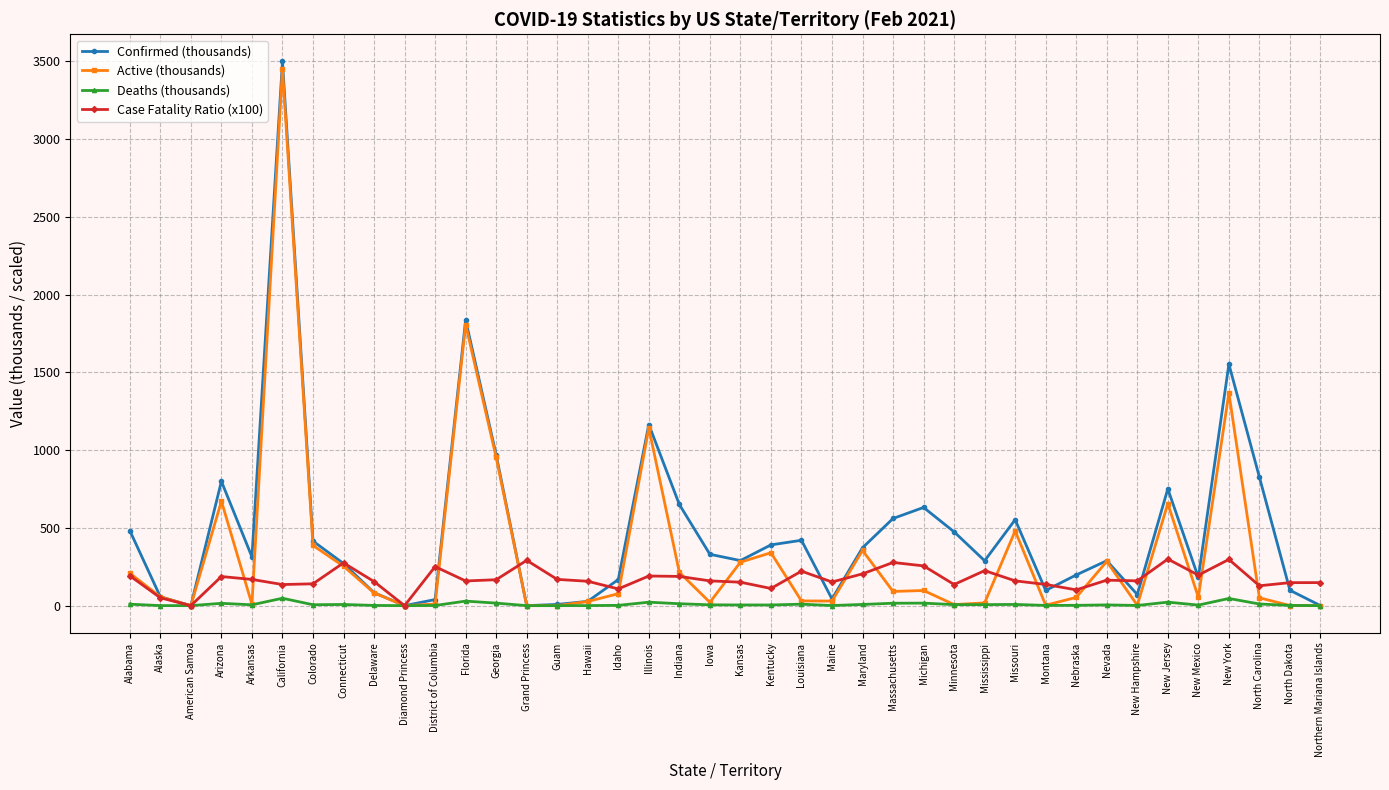

How many data points does each series have?

40